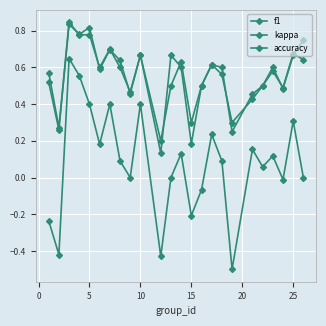

How many distinct data groups are displayed?

3